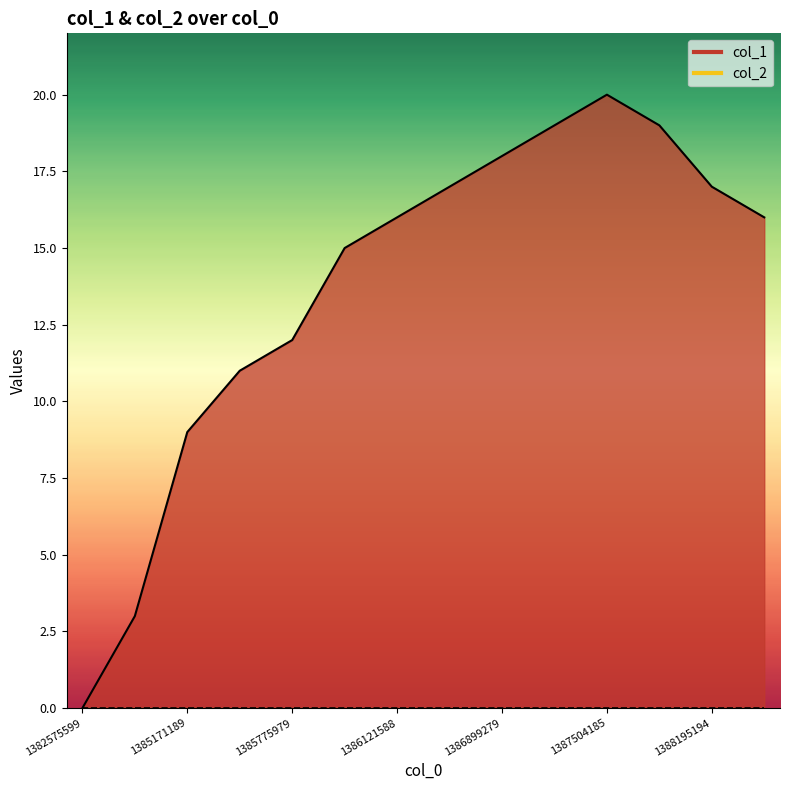

Reading left to right, extract all data points from this chart.

1382575599=0	1385084801=3	1385171189=9	1385257580=11	1385775979=12	1386035220=15	1386121588=16	1386726402=17	1386899279=18	1387244805=19	1387504185=20	1387506901=19	1388195194=17	1388713618=16